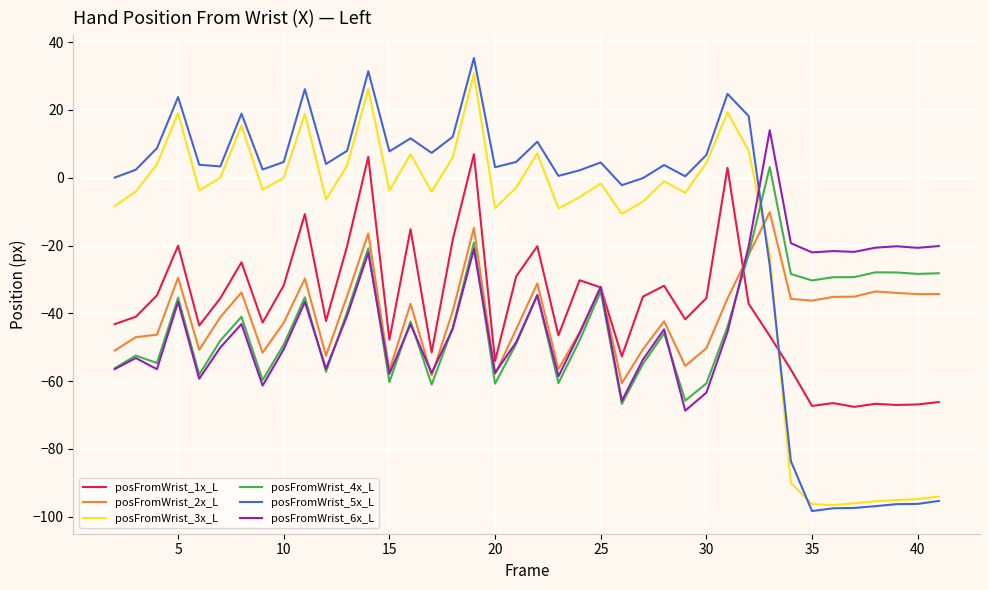

True or false: posFromWrist_3x_L and posFromWrist_1x_L intersect in this chart.

True